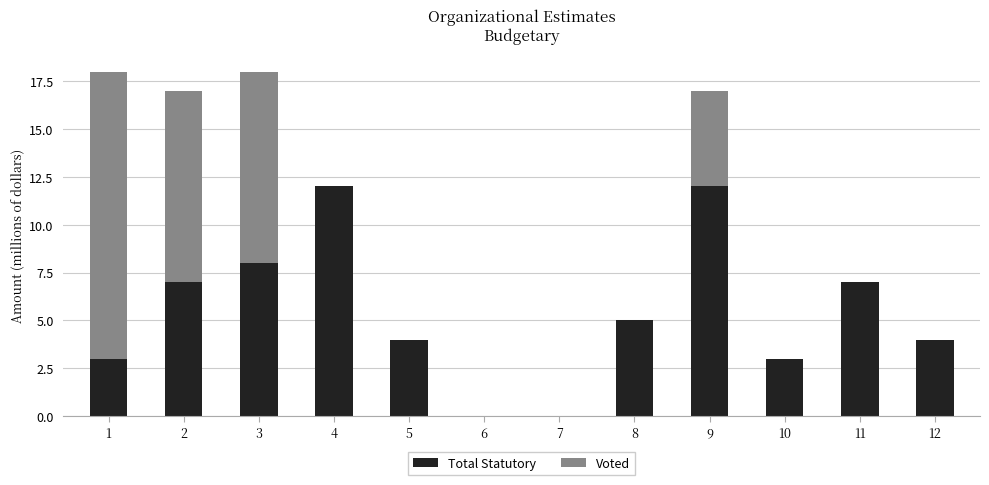

Are the bars horizontal?

No